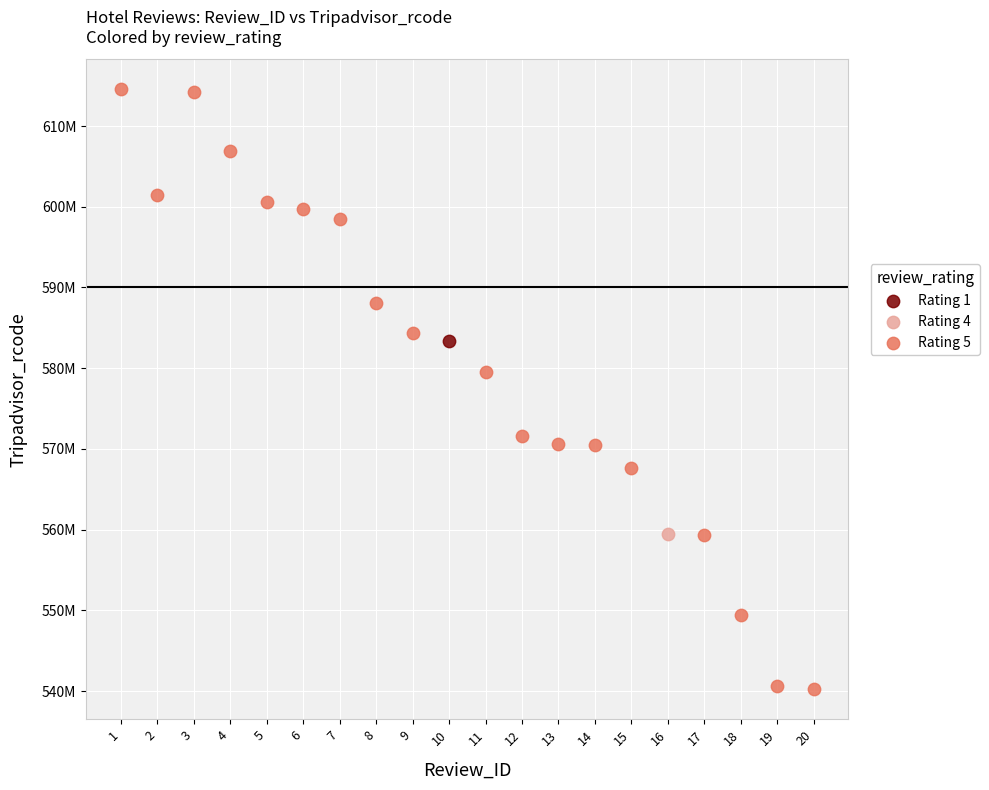

What are all the series names shown in the legend?

Rating 1, Rating 4, Rating 5